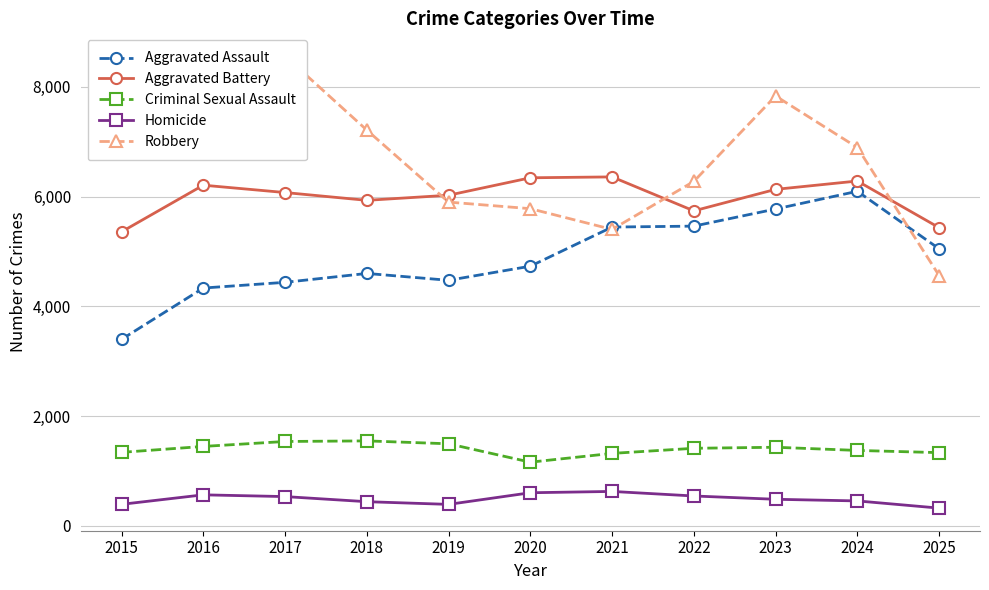

What is the lowest value of the Aggravated Battery series?

5357